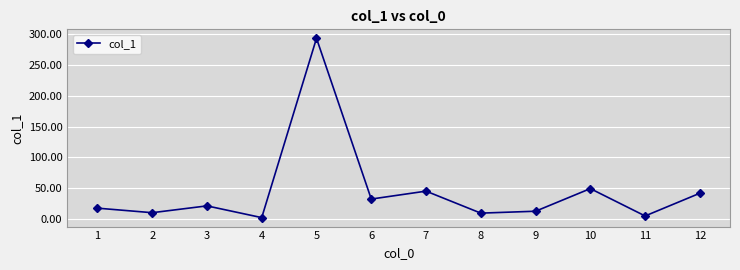

The chart shows a value of 1.9 at 4. True or false?

True